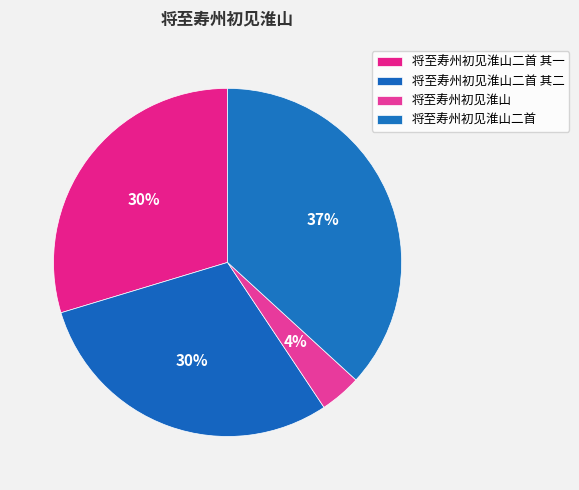

What percentage do 将至寿州初见淮山 and 将至寿州初见淮山二首 其一 together represent?

33.5%